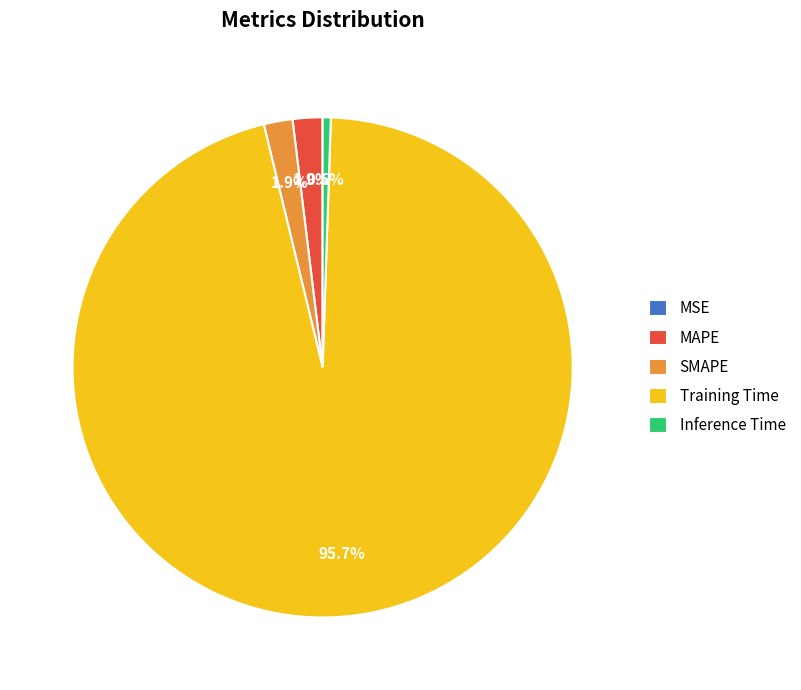

What portion of the pie excludes SMAPE?

98.1%